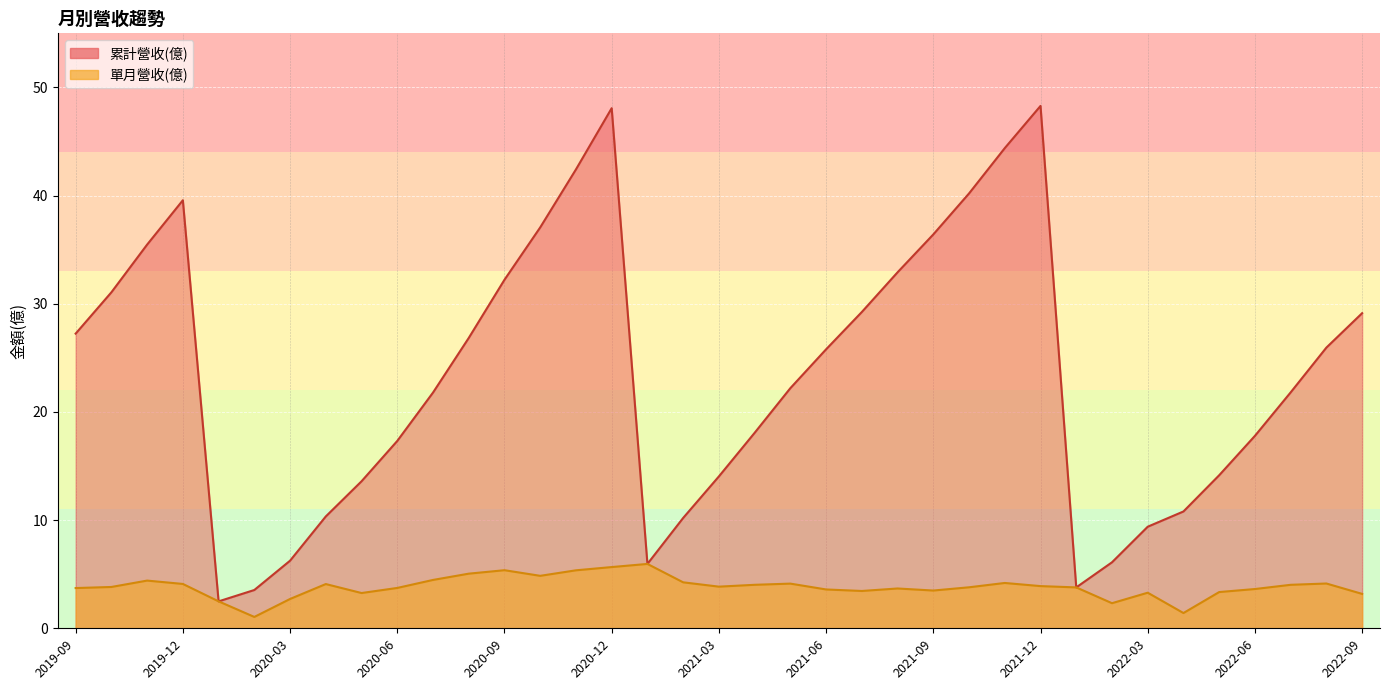

Which label corresponds to the smallest value in the chart?

2020-02